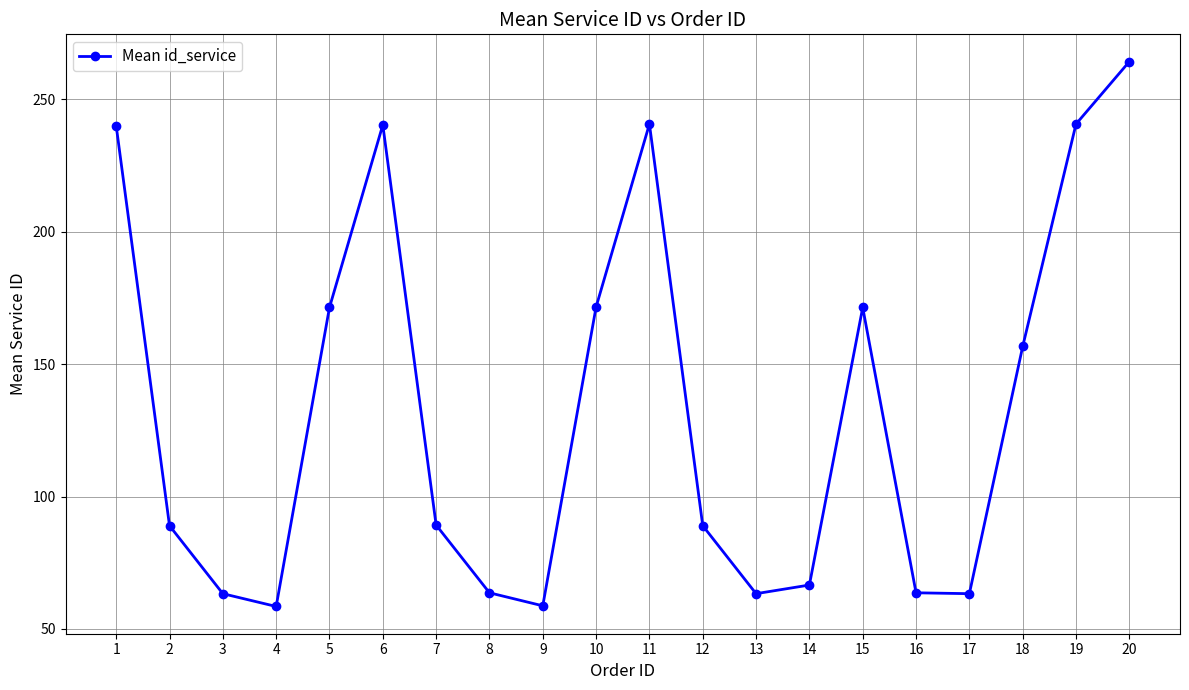

Is this an area chart (filled region under the line)?

No